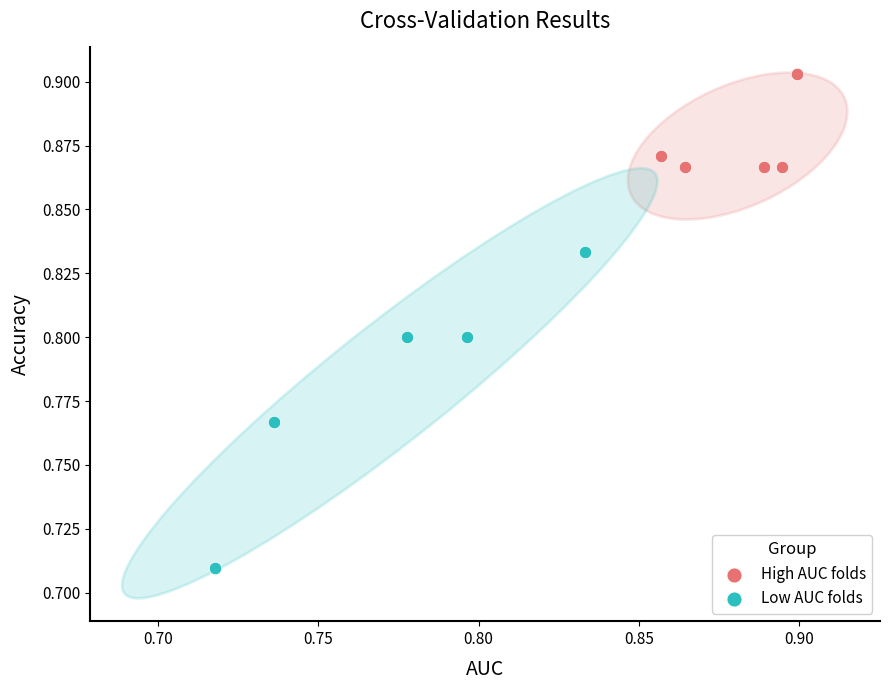

Which series reaches the minimum Y coordinate?

Low AUC folds